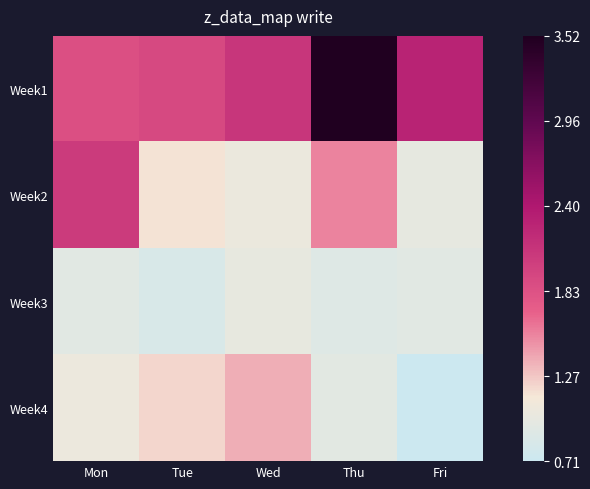

At which category is the sum across all series the highest?

Thu